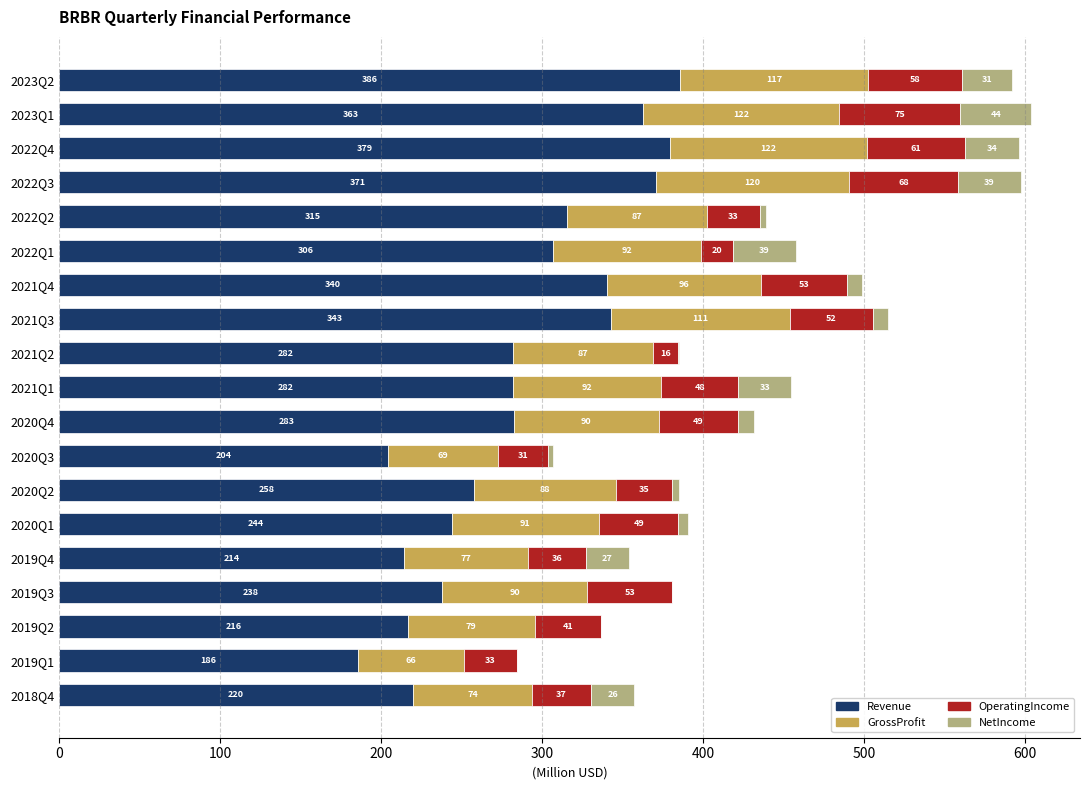

How many series are shown in this chart?

4